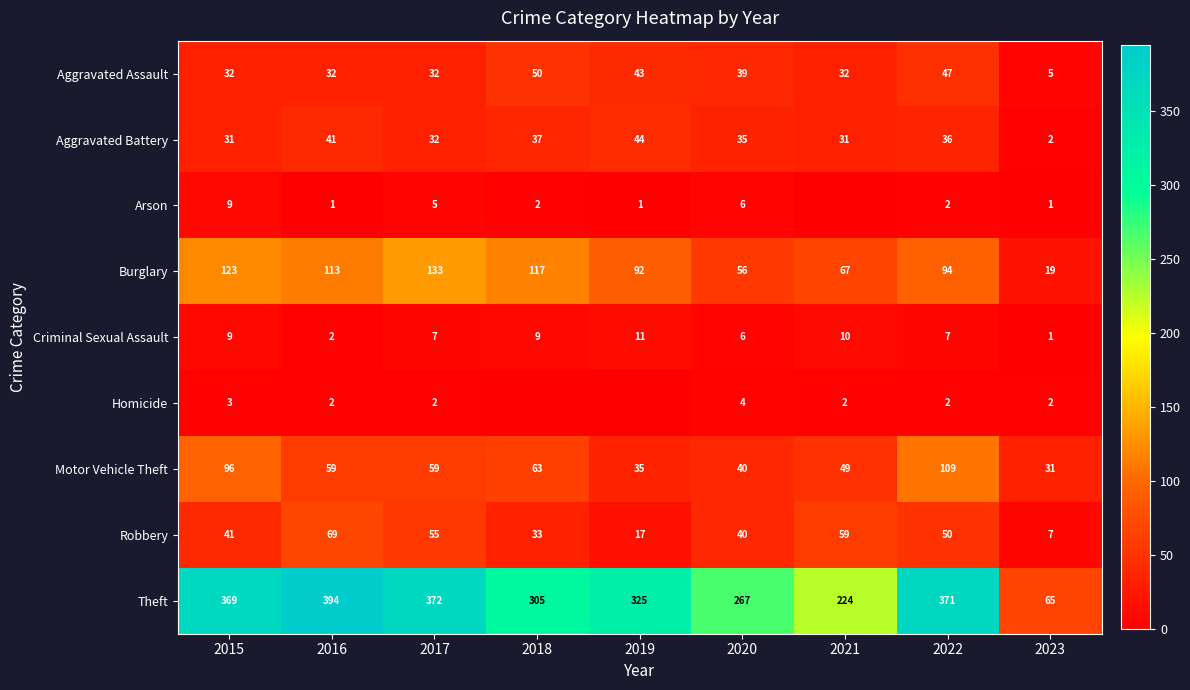

What is the maximum value shown in the chart?

394